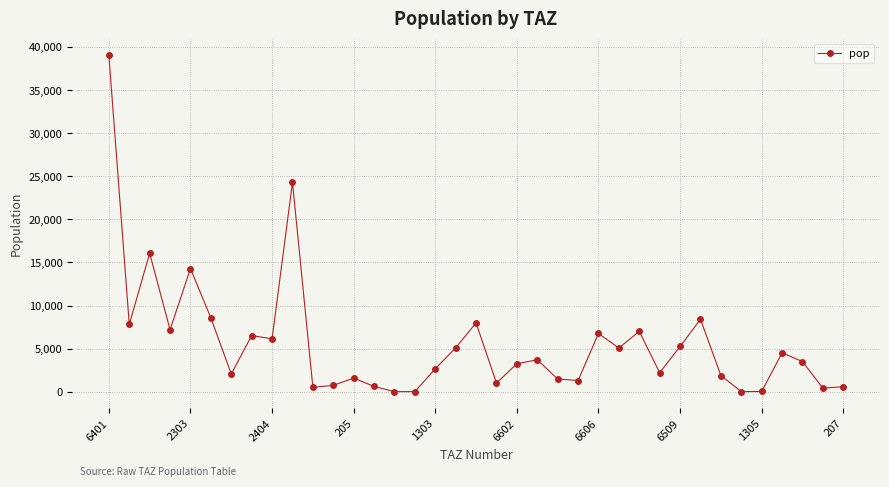

What is the average value?

5601.9